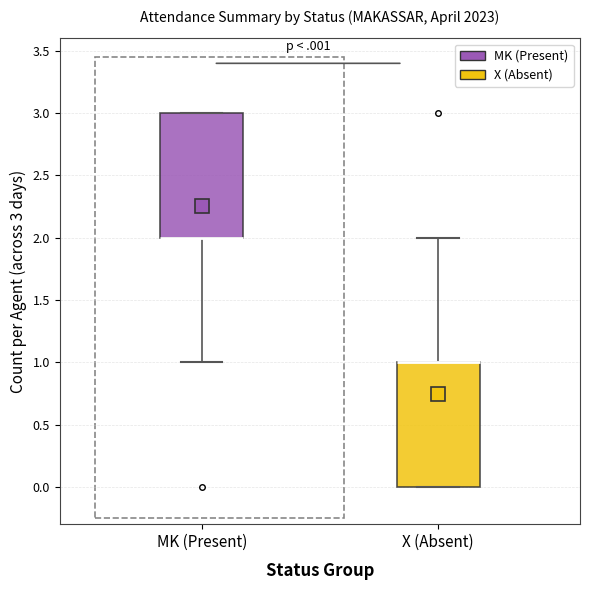

Reading left to right, read every box against the y-axis: the position of its median line, the range the box covers, and the ends of its whiskers. The values are not printed on the chart, so give them approximately, as read against the axis.

MK (Present): median 2 (drawn on the box's lower edge), box 2 to 3, whiskers 1 to 3
X (Absent): median 1 (drawn on the box's upper edge), box 0 to 1, whiskers 0 to 2